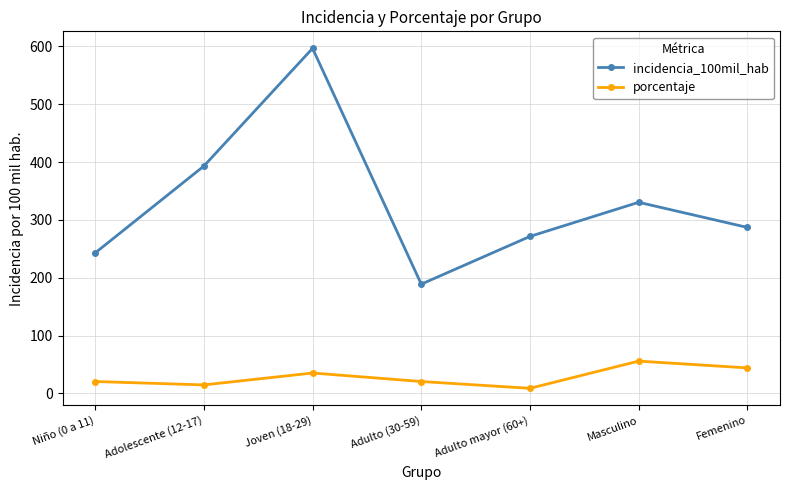

Which series has the largest total across all categories?

incidencia_100mil_hab